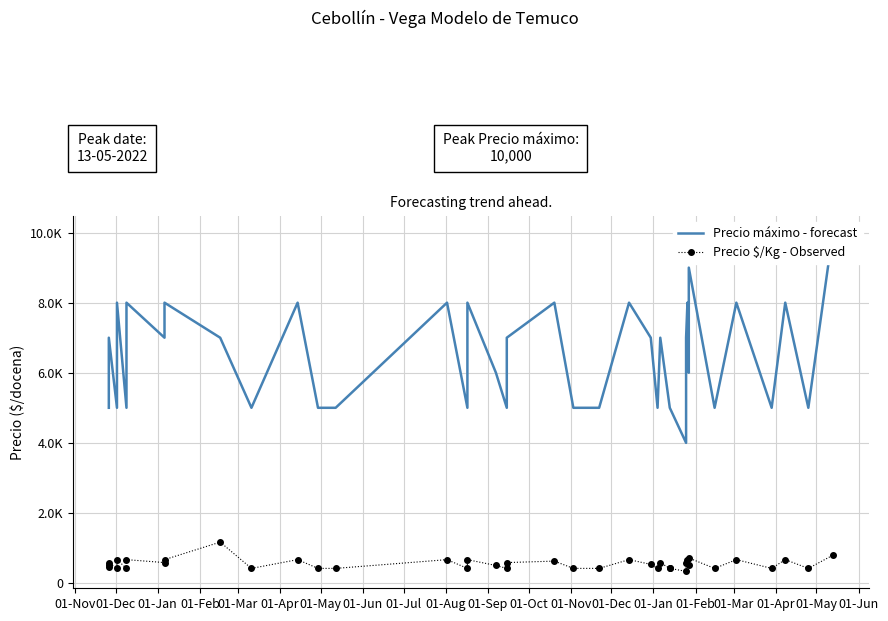

Does the chart have visible grid lines?

Yes